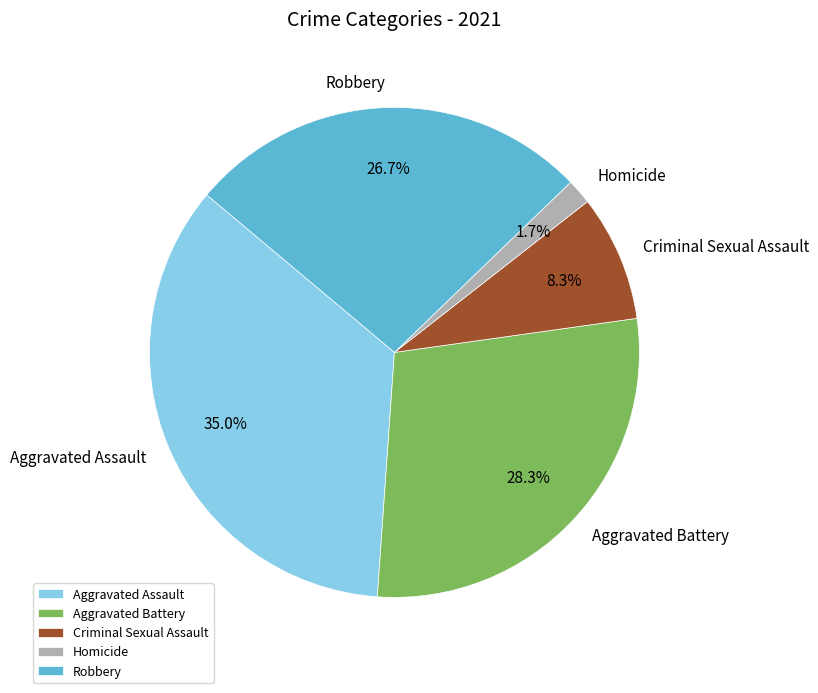

How many segments does this pie chart have?

5